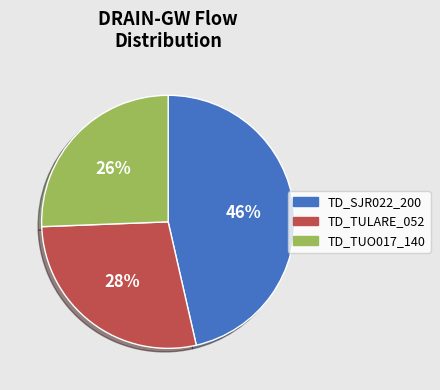

Is the sum of TD_TULARE_052 and TD_TUO017_140 greater than half?

Yes